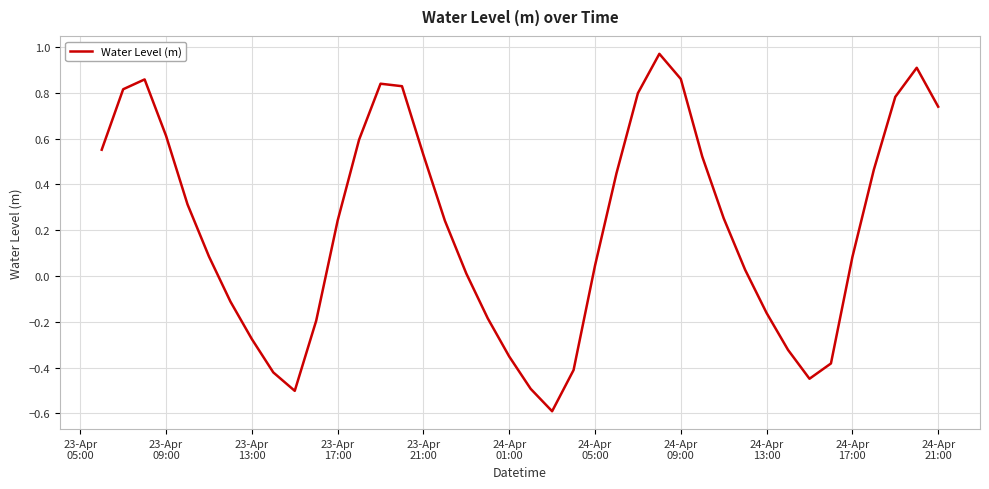

What is the difference between the second highest and minimum values?

1.5